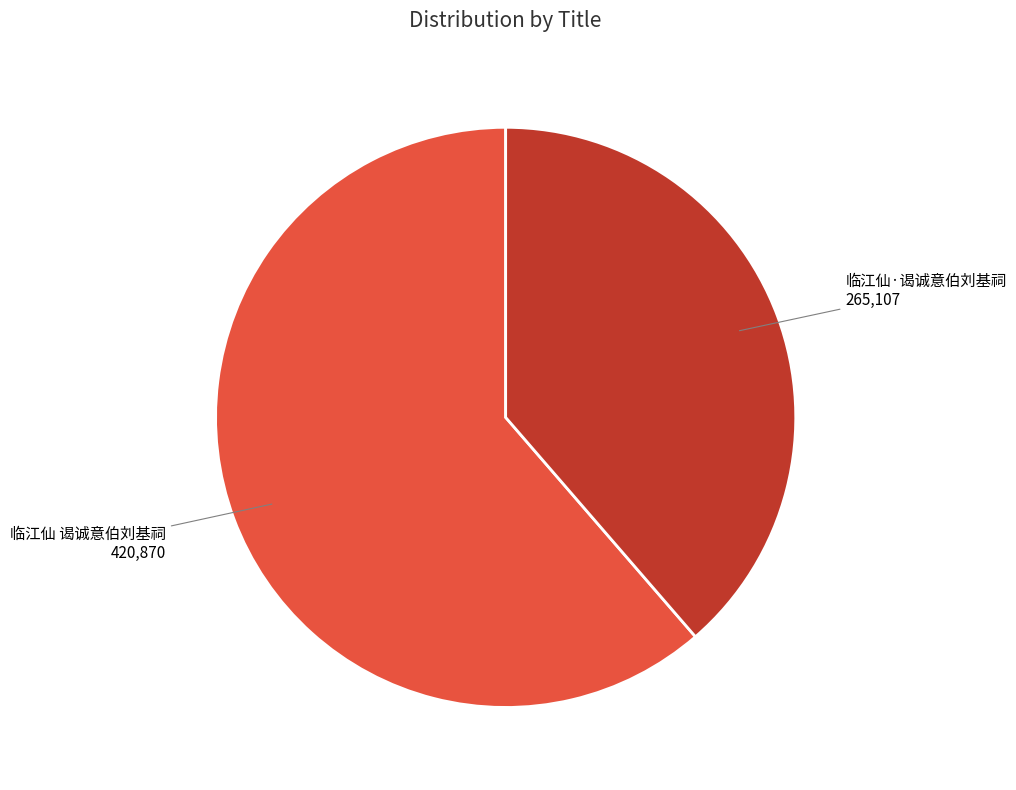

Between 临江仙·谒诚意伯刘基祠 and 临江仙 谒诚意伯刘基祠, which is larger?

临江仙 谒诚意伯刘基祠